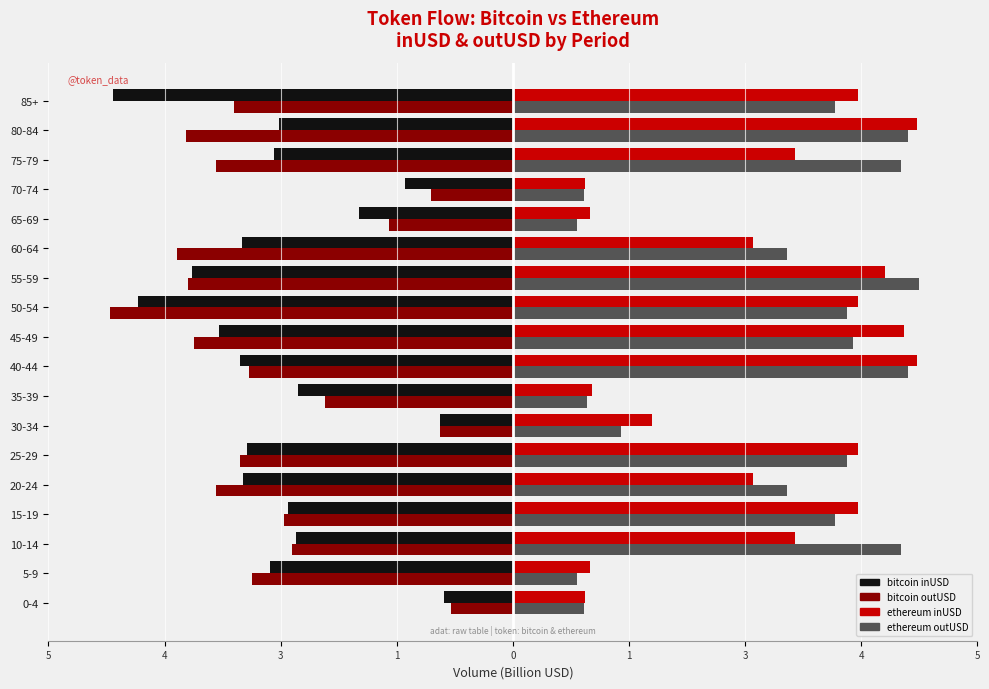

What are all the series names shown in the legend?

bitcoin inUSD, bitcoin outUSD, ethereum inUSD, ethereum outUSD